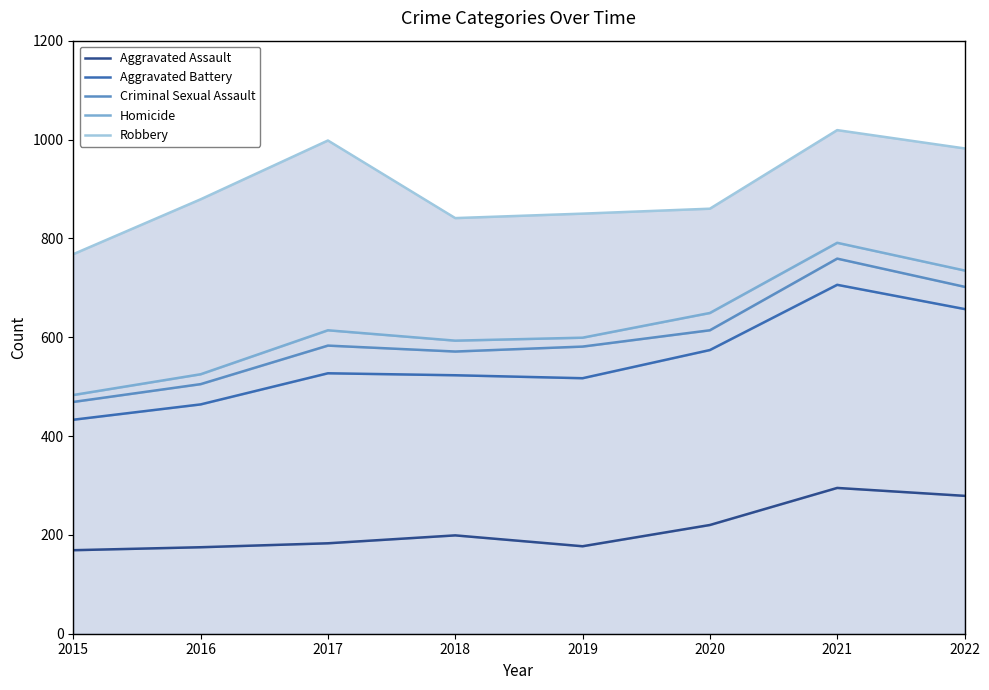

What are all the series names shown in the legend?

Aggravated Assault, Aggravated Battery, Criminal Sexual Assault, Homicide, Robbery